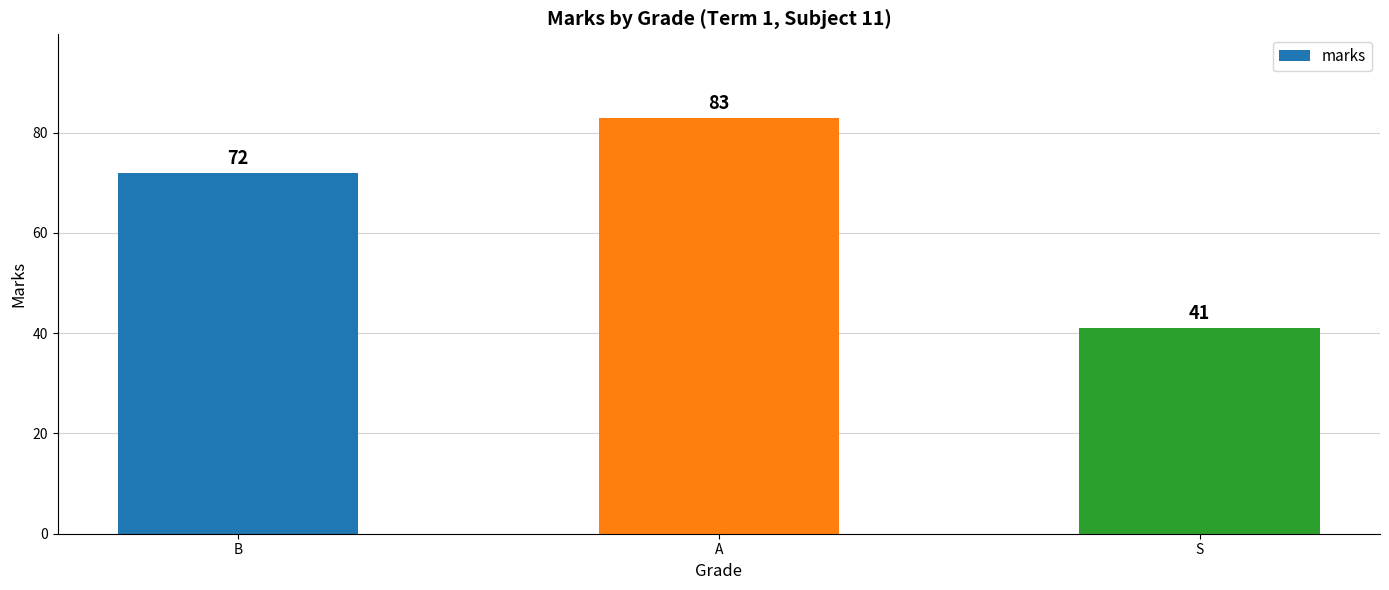

The chart shows a value of 119 at A. True or false?

False